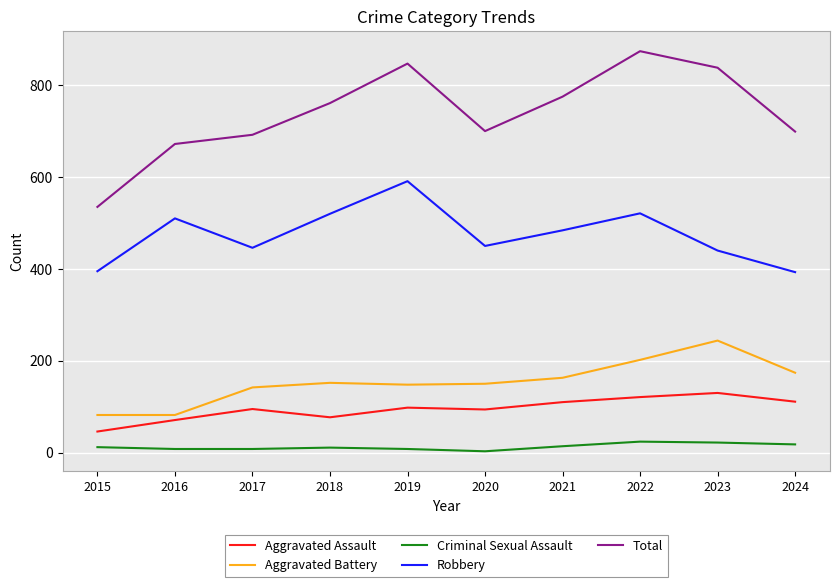

True or false: Criminal Sexual Assault and Aggravated Battery cross at least once.

False